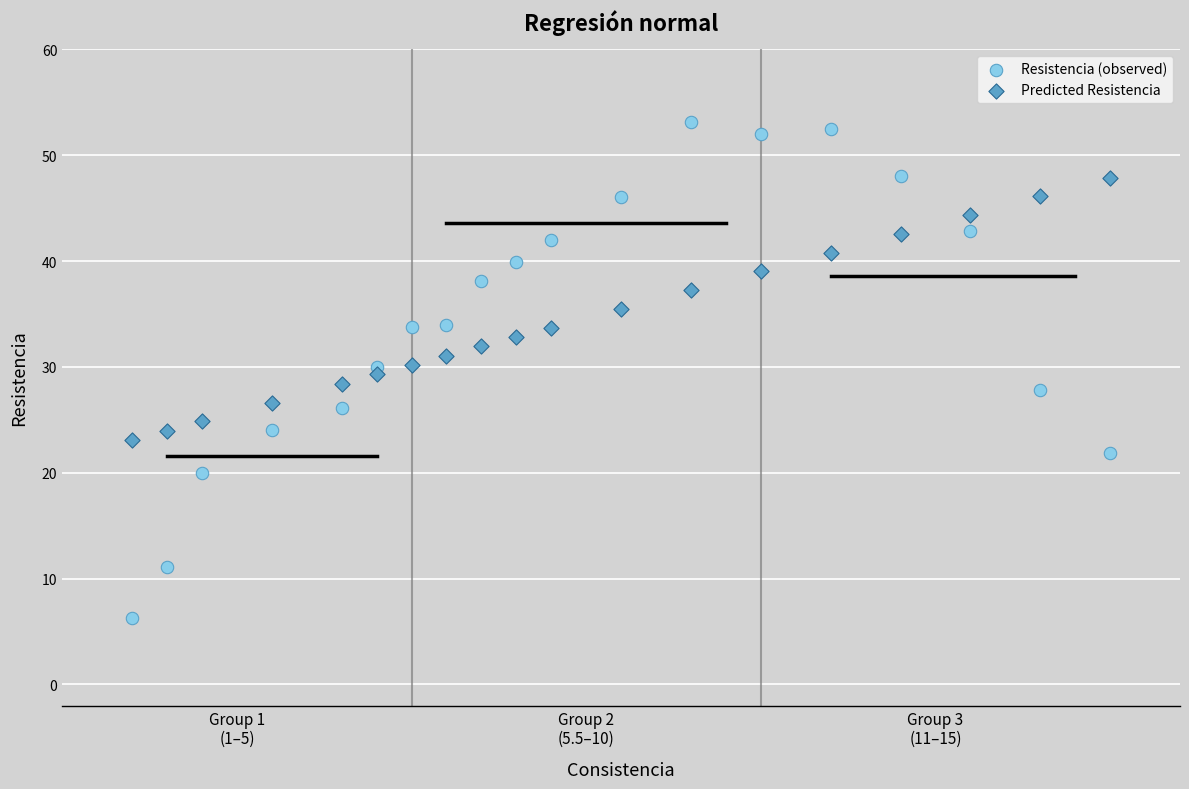

Across all data points, what is the range of Y values (max minus min)?

46.8